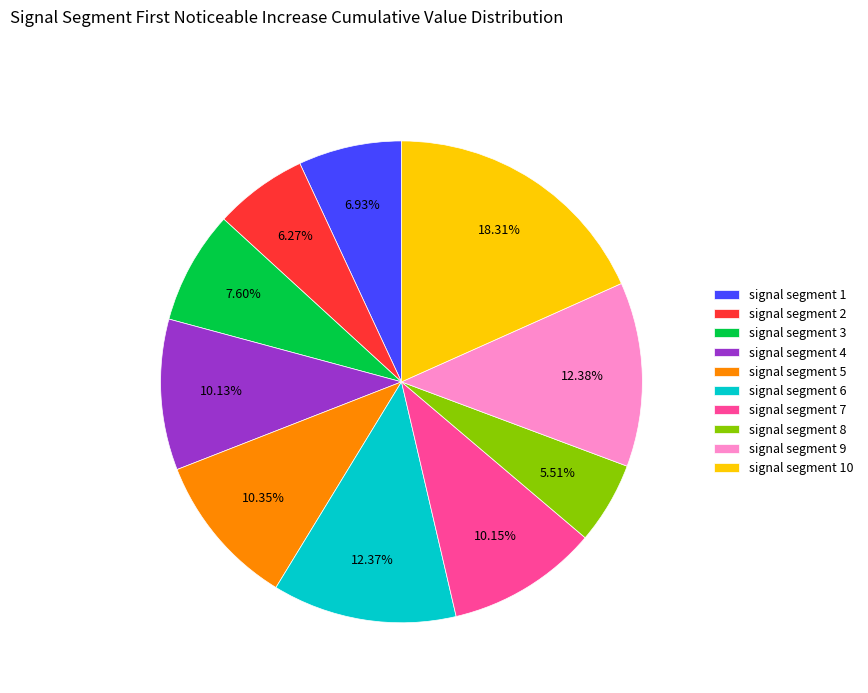

What percentage is the signal segment 6 slice, to the nearest percent?

12%